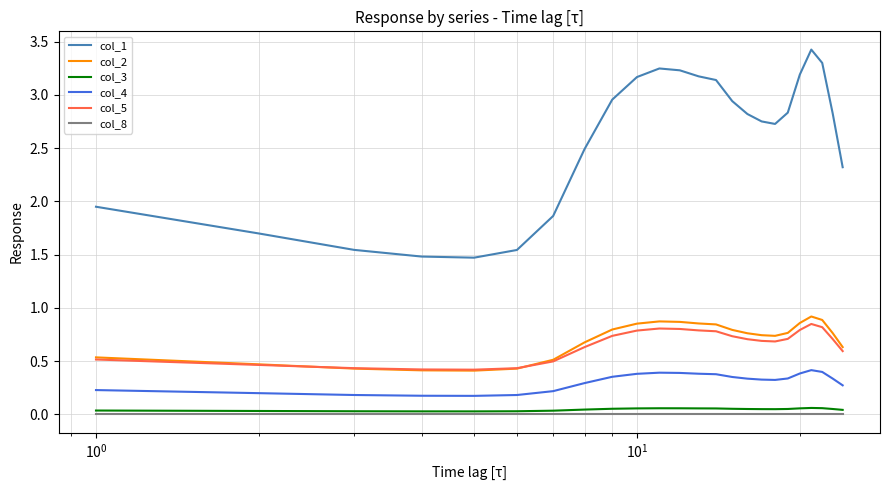

True or false: col_5 has more than 1 points higher than both neighbors.

True